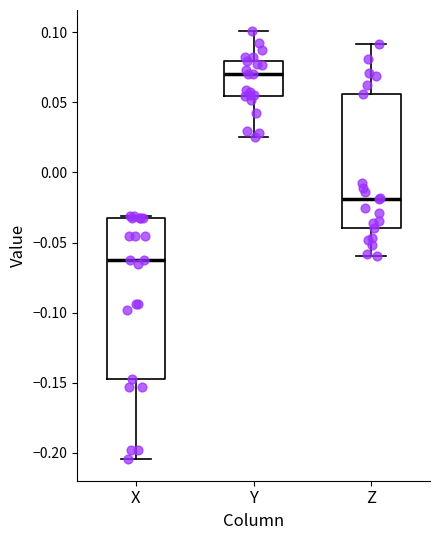

Which box's median line is the lowest?

X